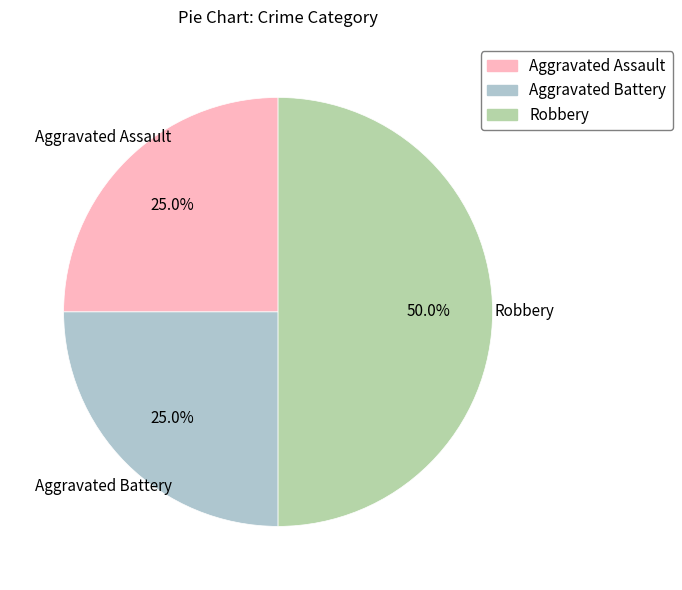

To the nearest percent, what portion does Aggravated Battery represent?

25%